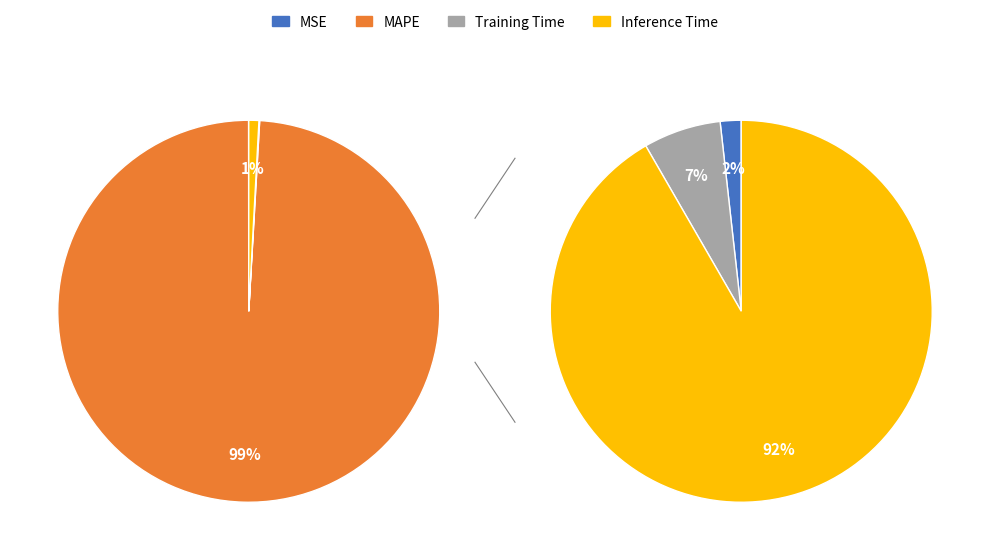

Does Training Time account for over 50% of the chart?

No